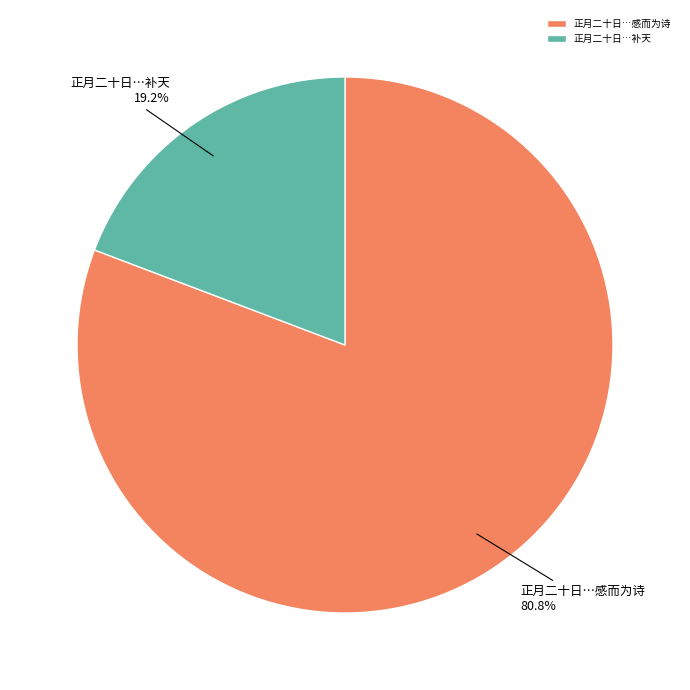

Is there a majority slice in this chart?

Yes